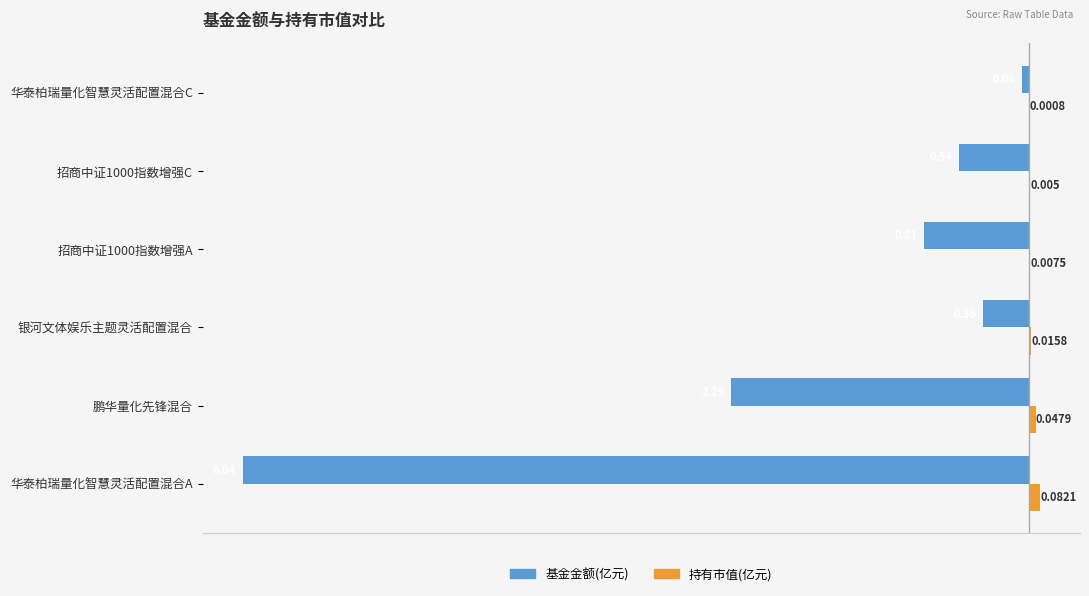

Where is 持有市值(亿元) nearest to the value 0?

华泰柏瑞量化智慧灵活配置混合C